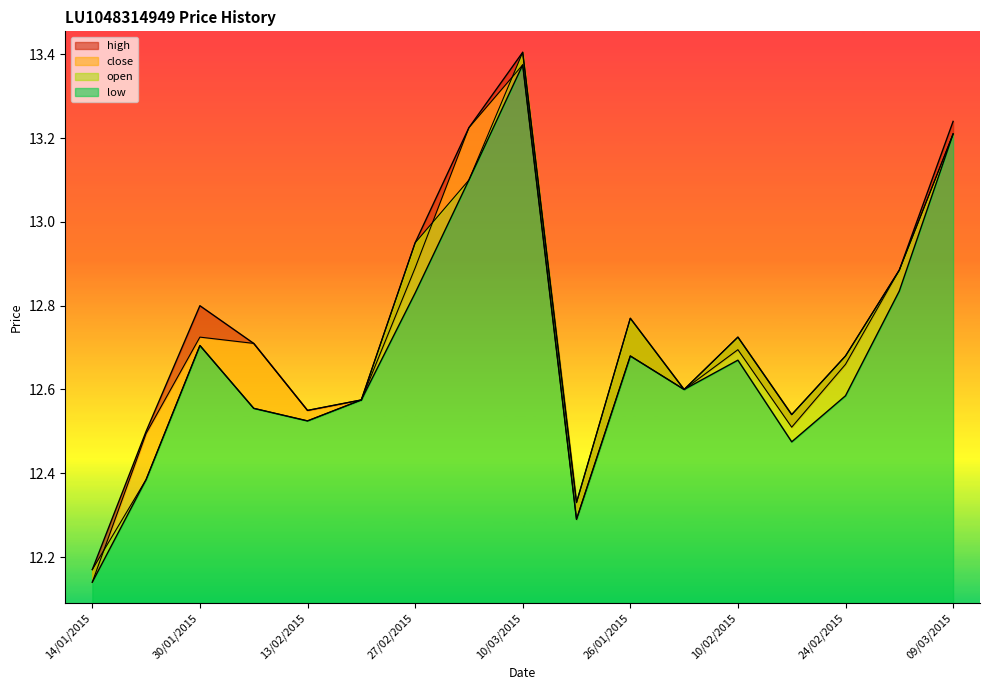

What are all the series names shown in the legend?

high, close, open, low